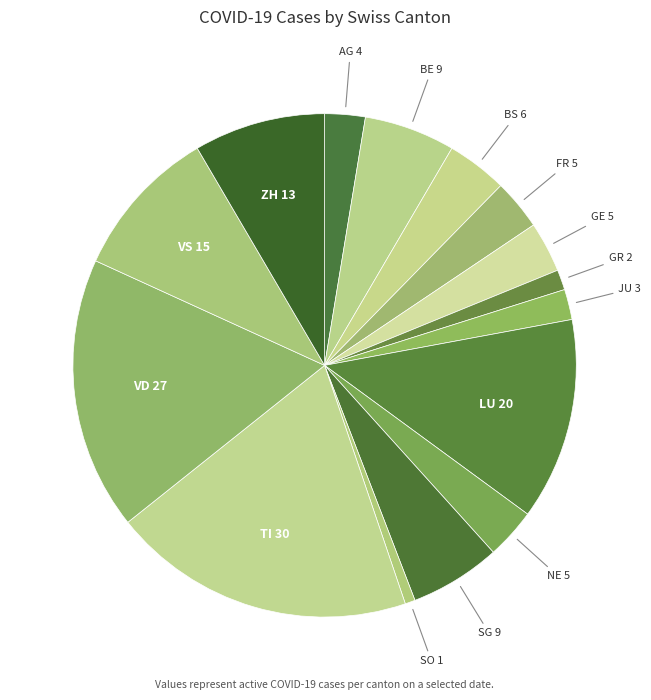

Count the number of slices in the pie.

15